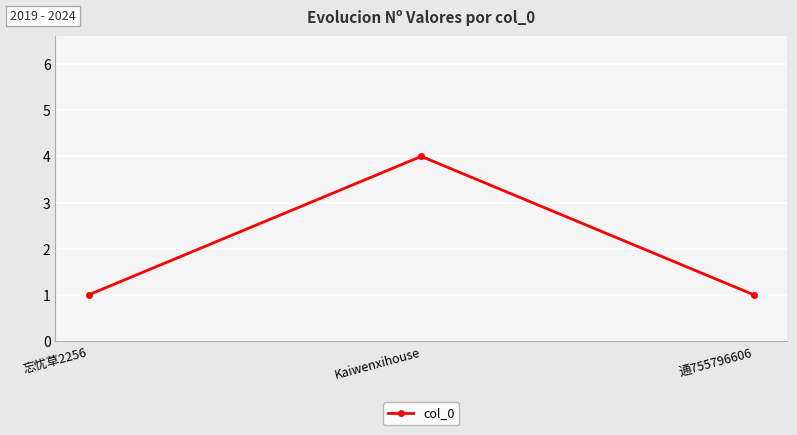

How many lines are shown in the chart?

1